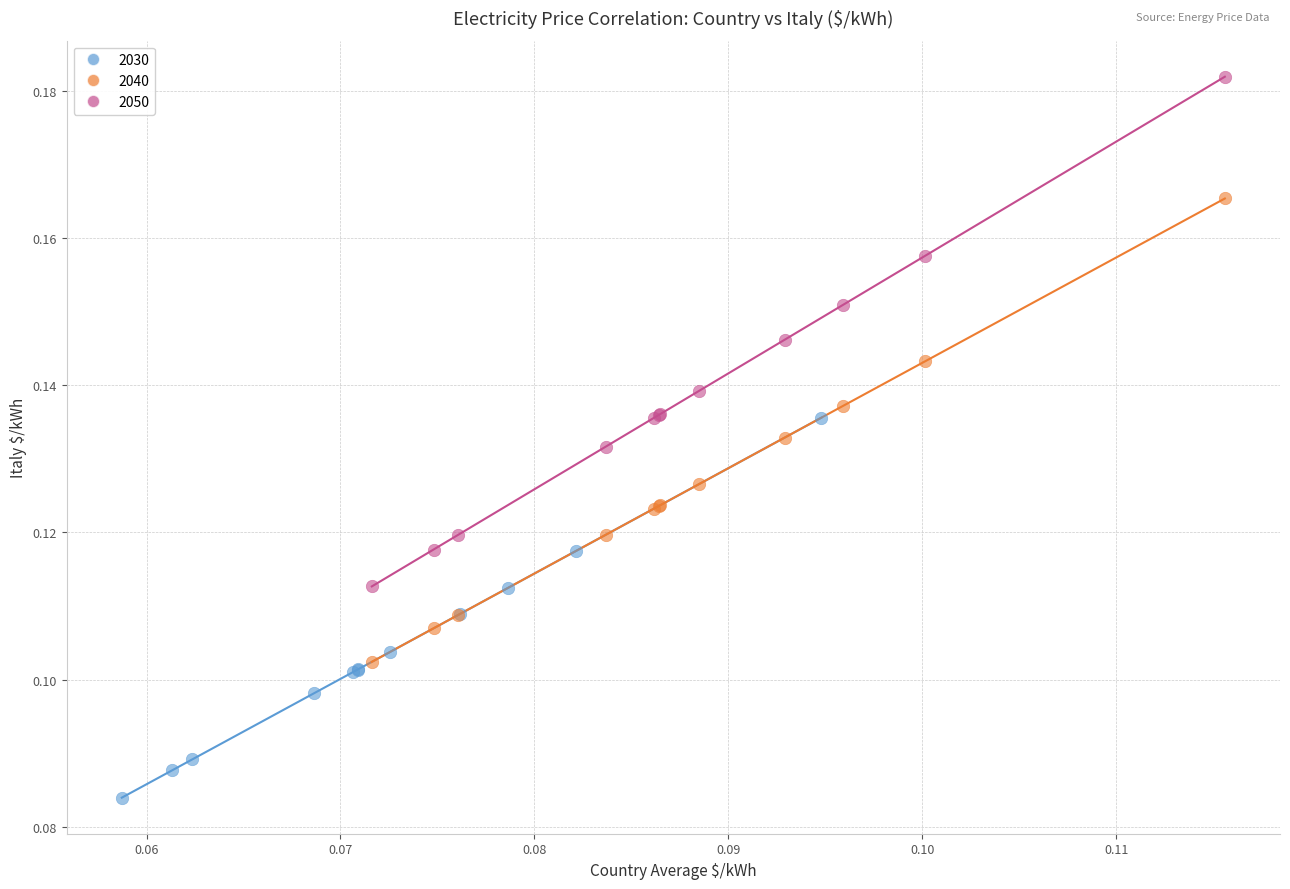

Which series contains the highest Y value?

2050